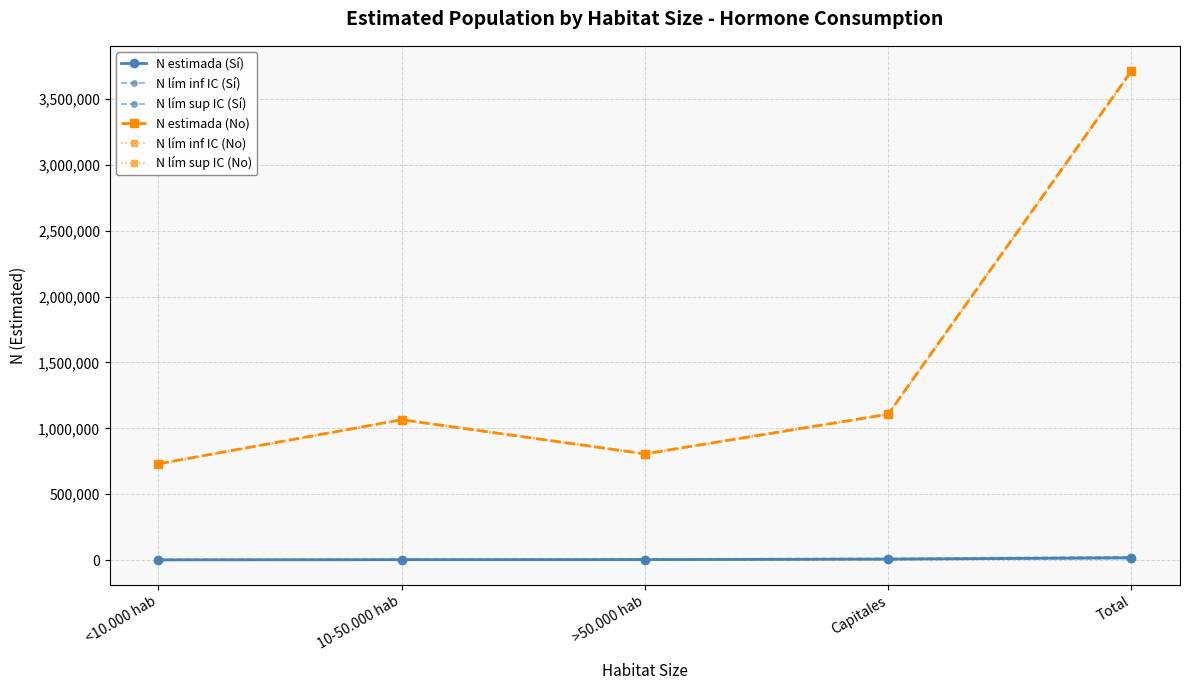

What is the label of the 4th point from the left?

Capitales